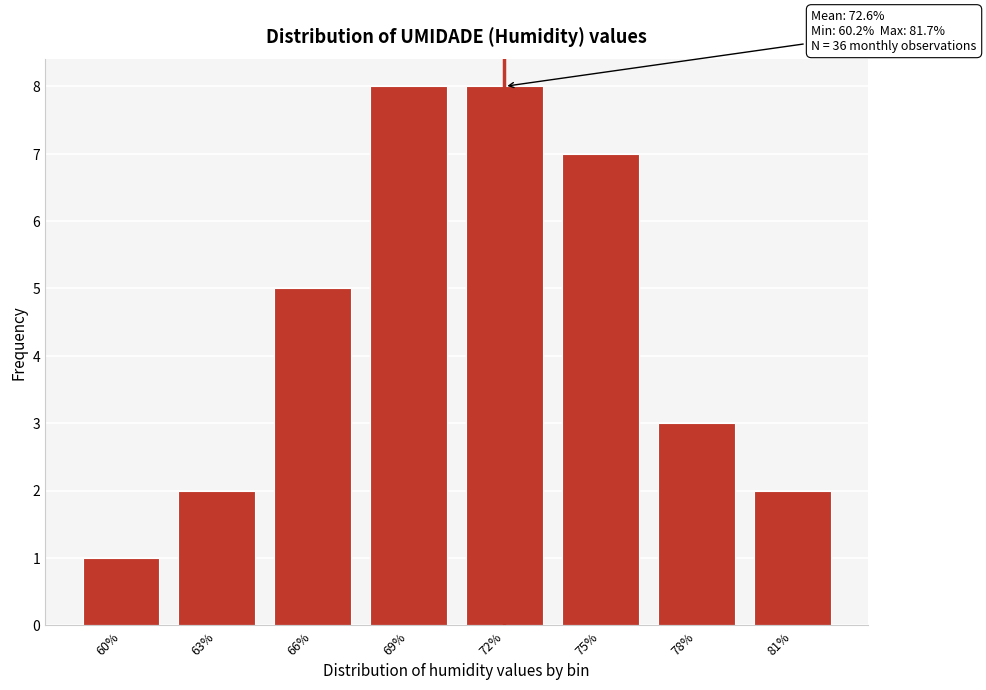

Reading left to right, what are all the values shown in this chart?

1	2	5	8	8	7	3	2